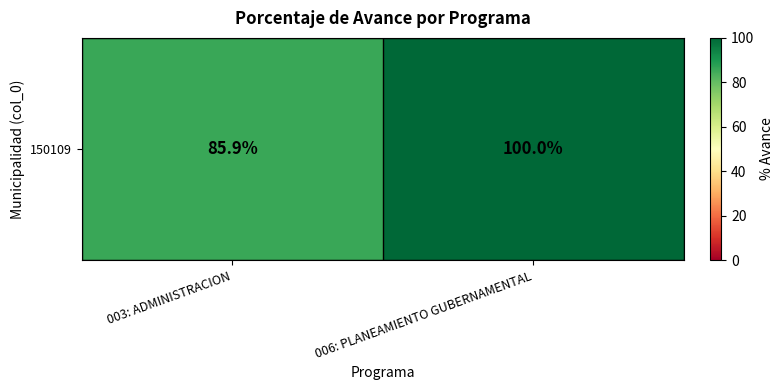

At which category does the chart reach its peak across all series?

006: PLANEAMIENTO GUBERNAMENTAL